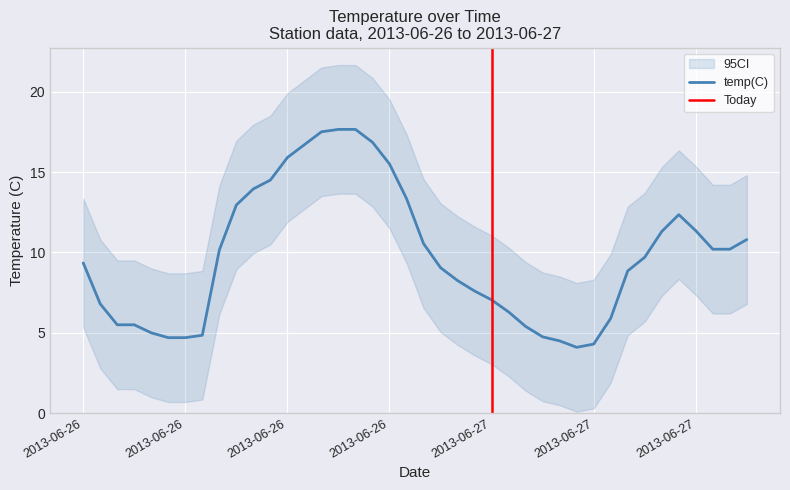

What is the change in value from 2013-06-26 18:00 to 2013-06-27 01:00?

-9.2